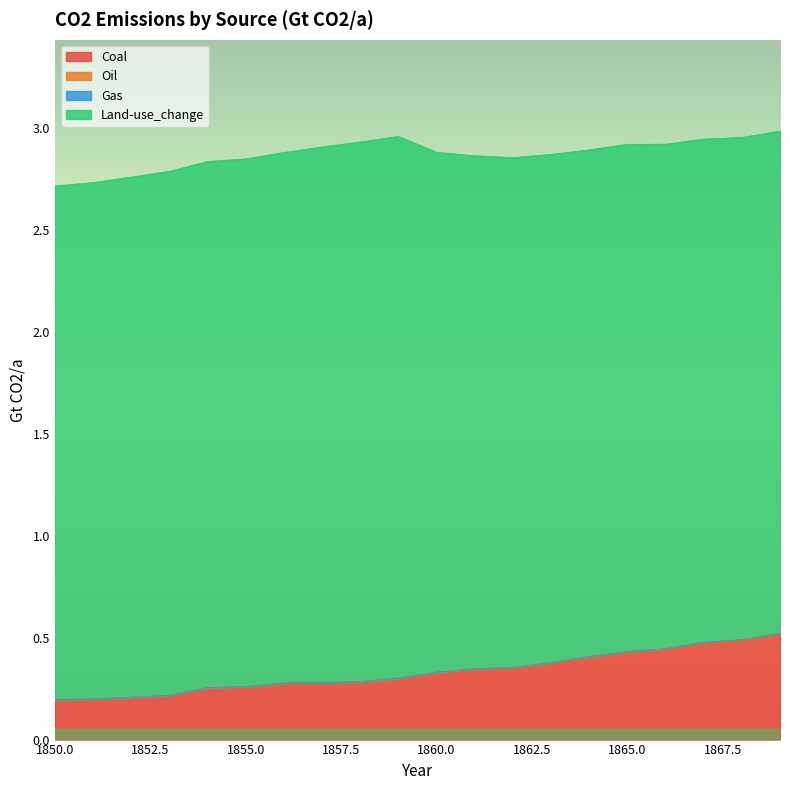

True or false: Land-use_change has a value of 3.8 at 1866.

False